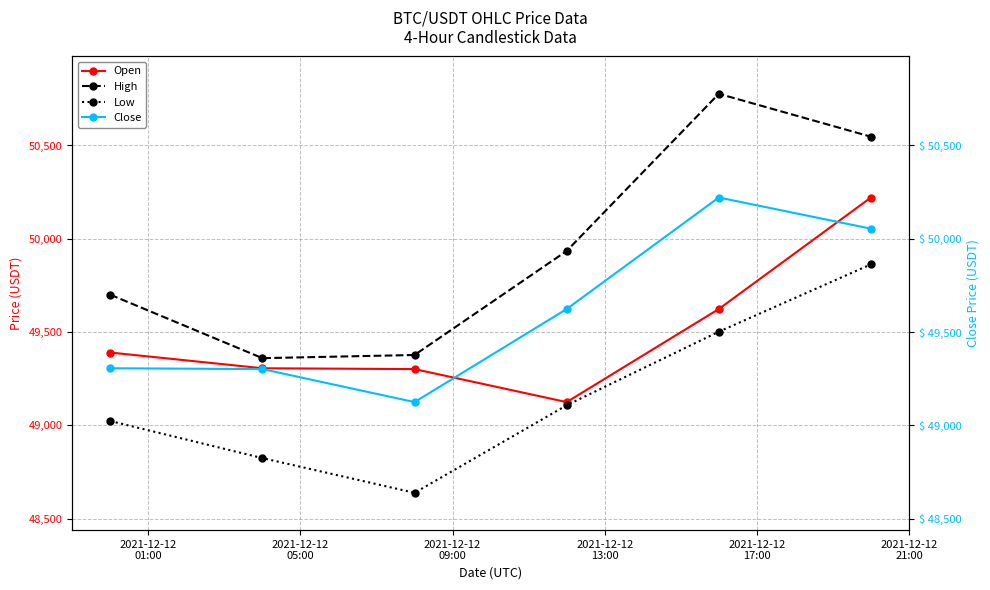

Which series has the largest total across all categories?

High